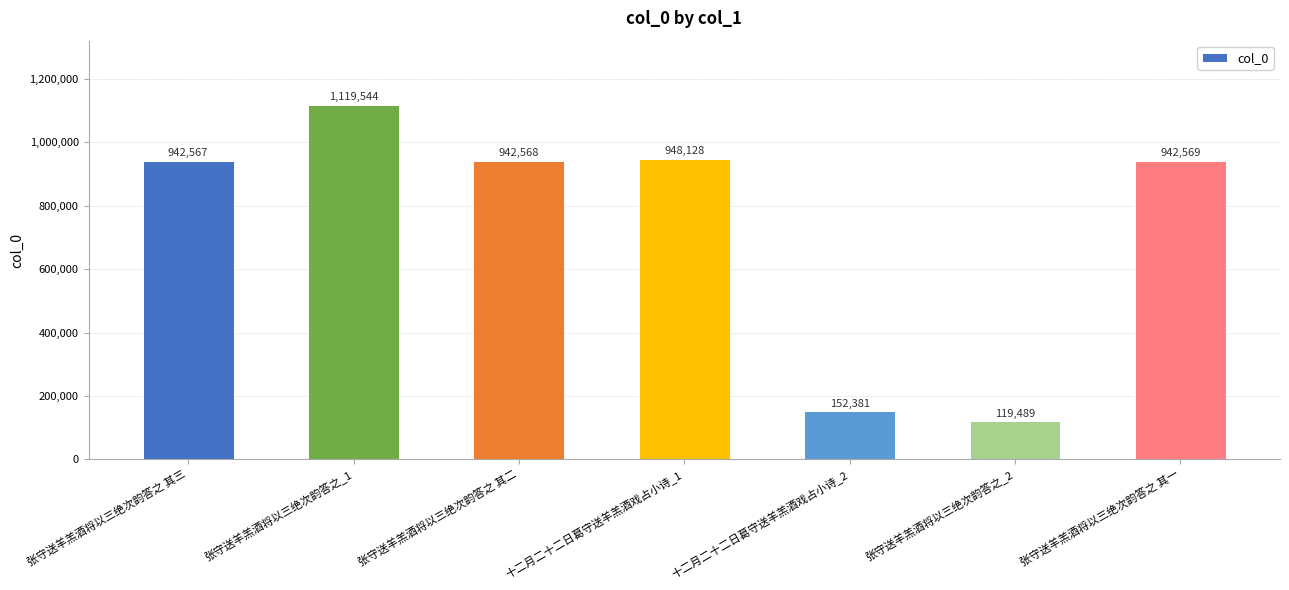

The chart shows a value of 942568 at 张守送羊羔酒将以三绝次韵答之 其二. True or false?

True